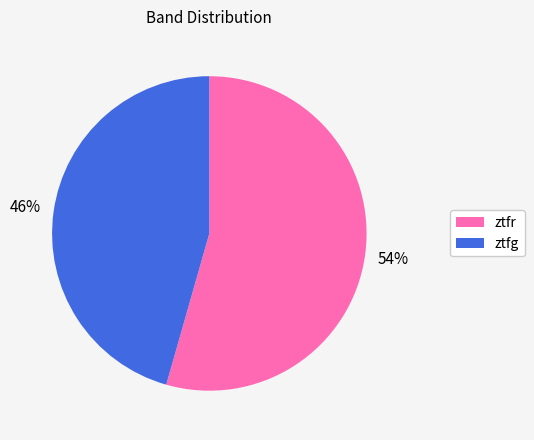

What is the largest slice in the pie chart?

ztfr